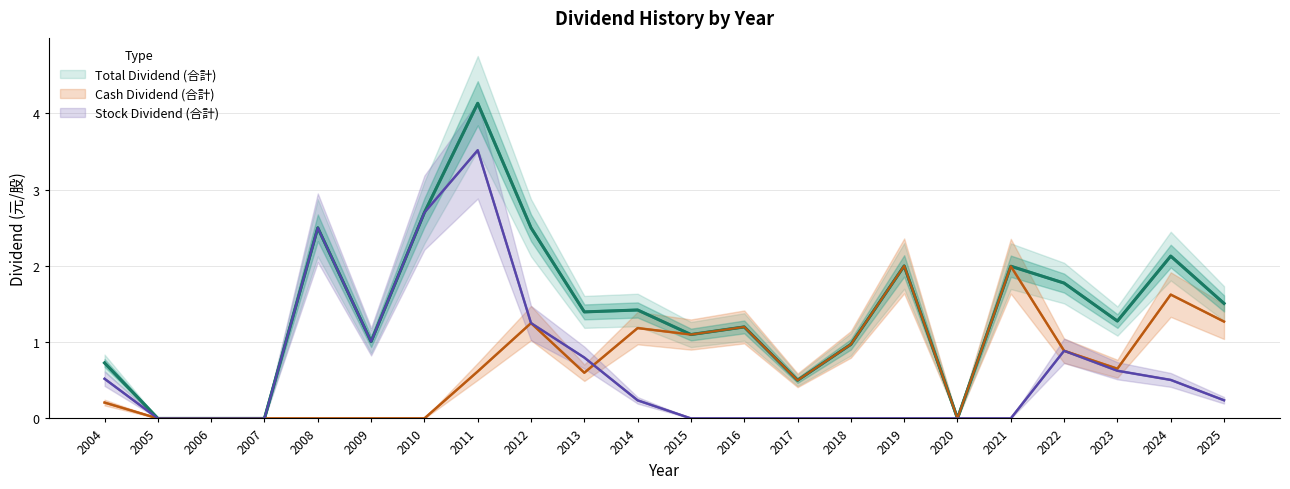

At which category does Cash Dividend (合計) reach its first local valley?

2013